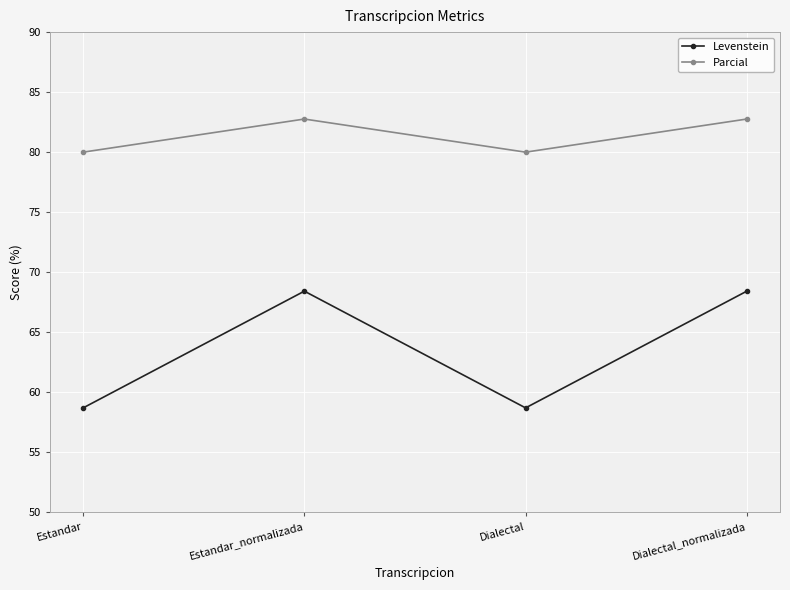

What is the minimum value for Levenstein?

58.7